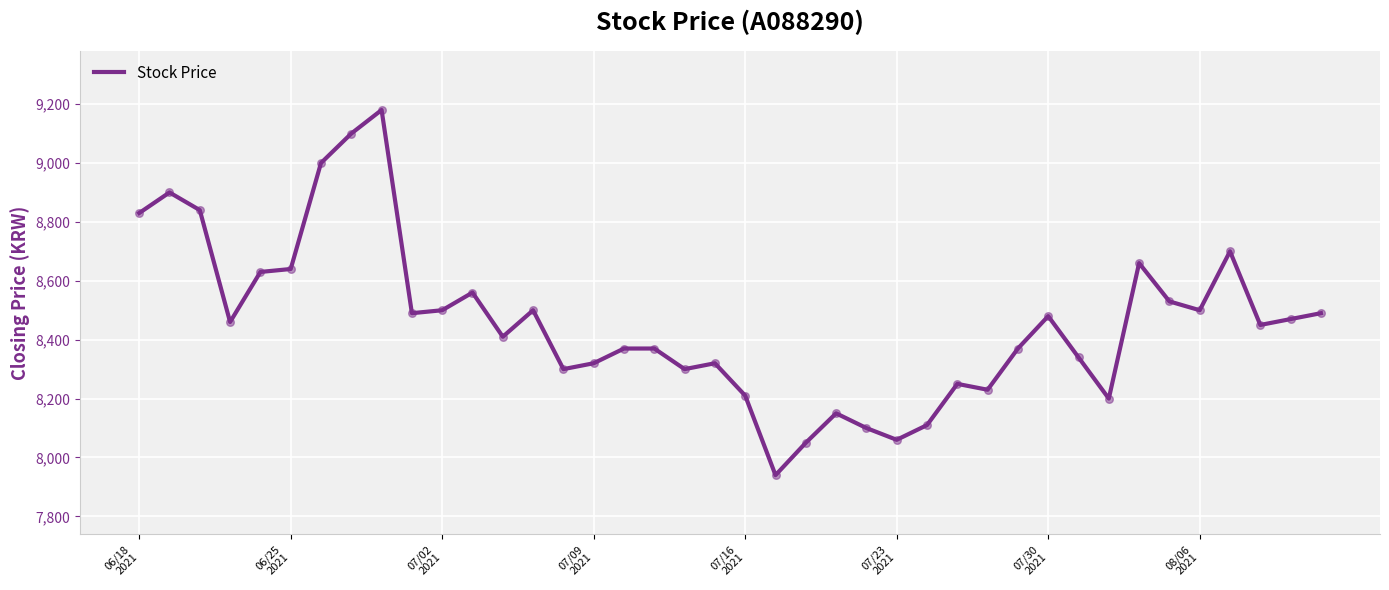

What is the smallest value displayed?

7940